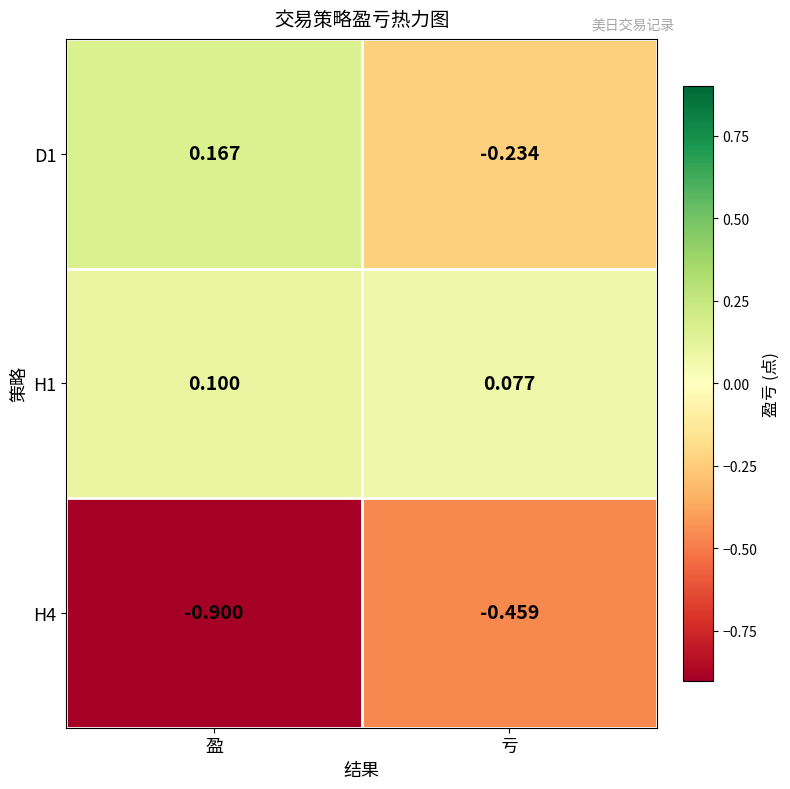

Rank the categories by H4 value from lowest to highest.

盈, 亏